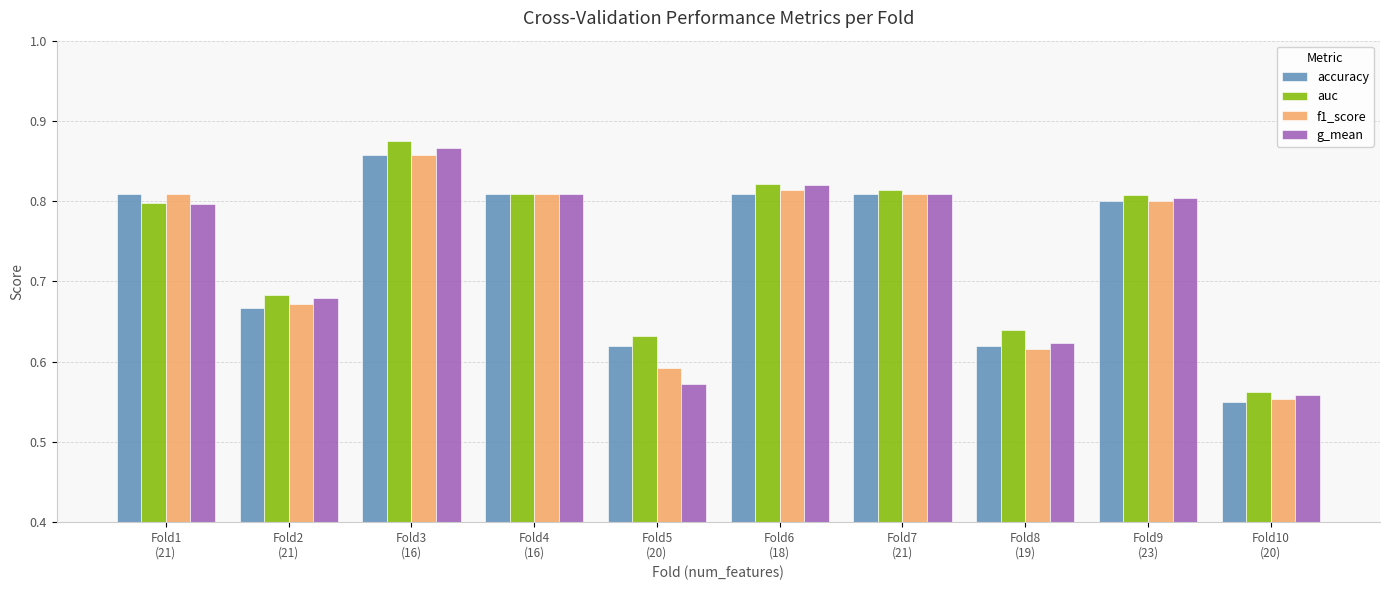

Count the f1_score values in the range 0 to 1.

10